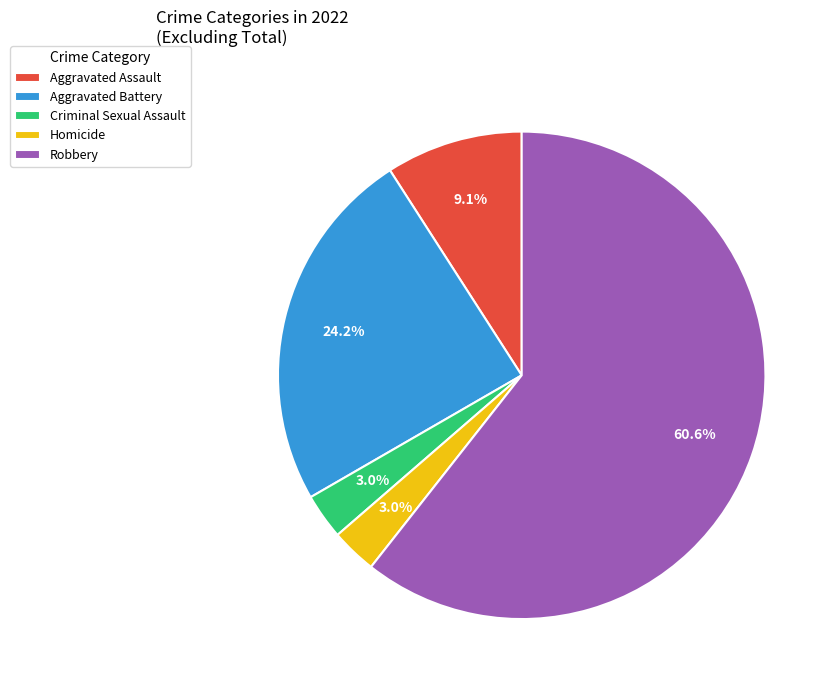

Which has a higher value, Criminal Sexual Assault or Aggravated Battery?

Aggravated Battery